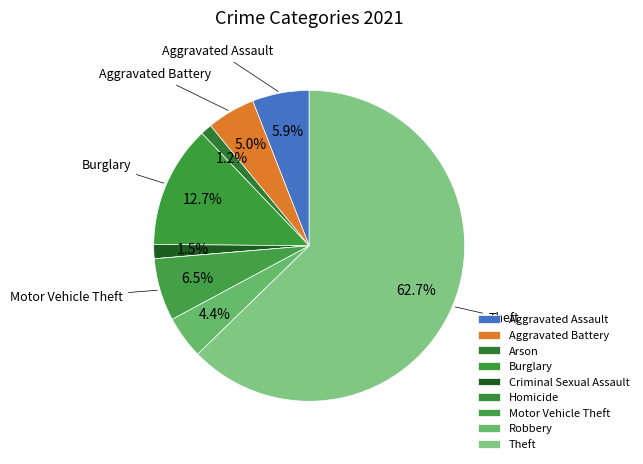

Is it true that Criminal Sexual Assault is 1% of the pie?

True